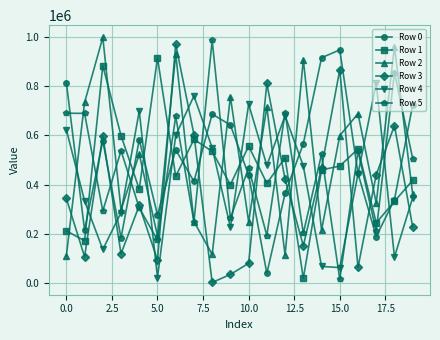

True or false: Row 1 has more than 2 points higher than both neighbors.

True